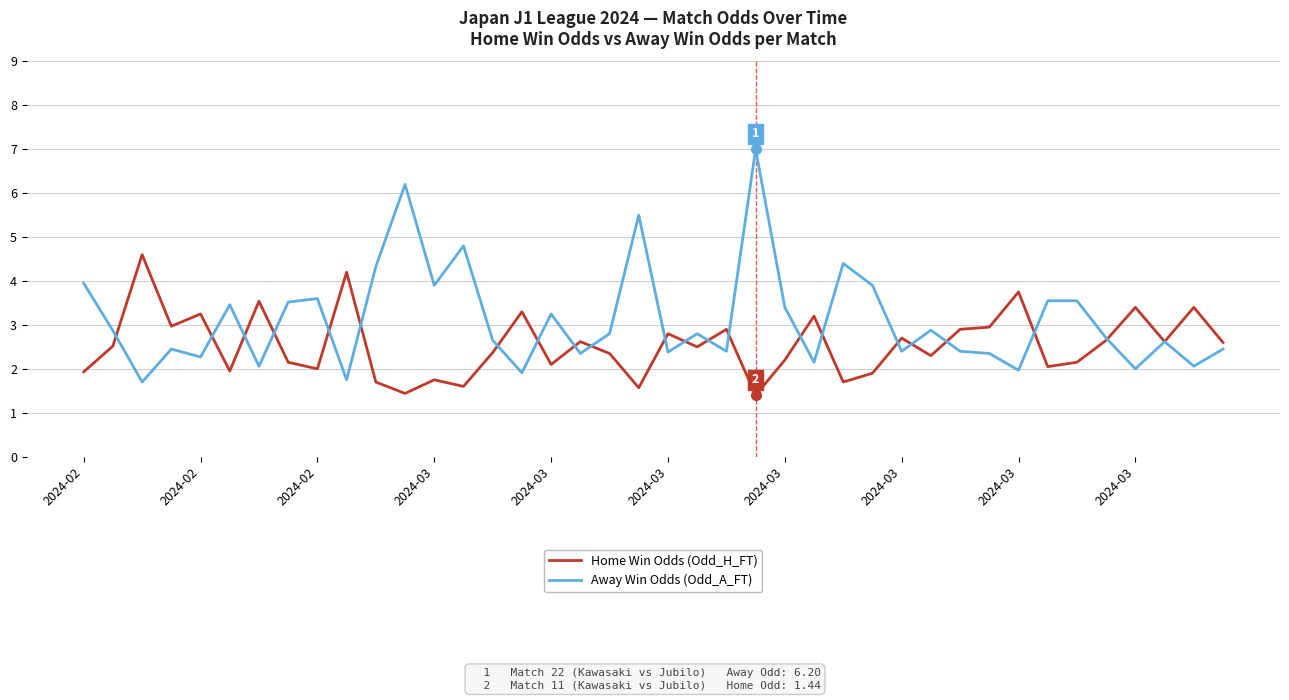

Rank the series by their average value, from highest to lowest.

Away Win Odds (Odd_A_FT), Home Win Odds (Odd_H_FT)